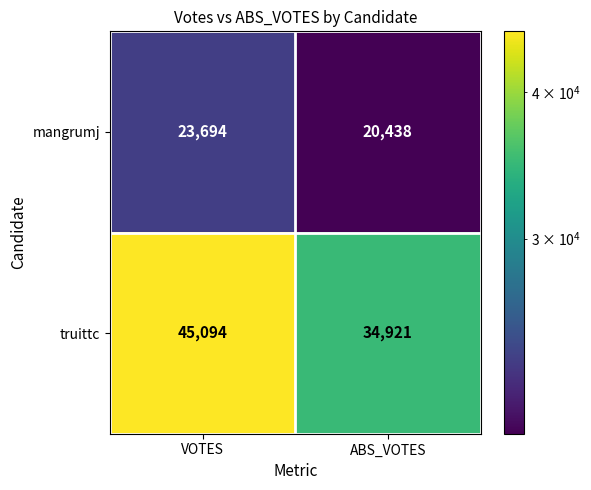

What is the minimum value for truittc?

34921